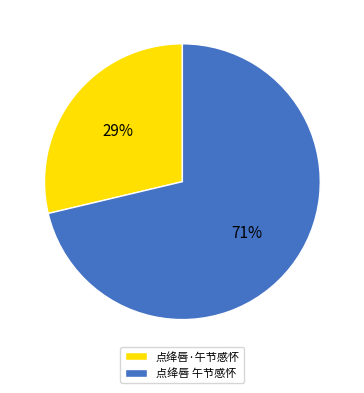

Approximately how many times larger is the value at 点绛唇·午节感怀 compared to 点绛唇 午节感怀?

0.4